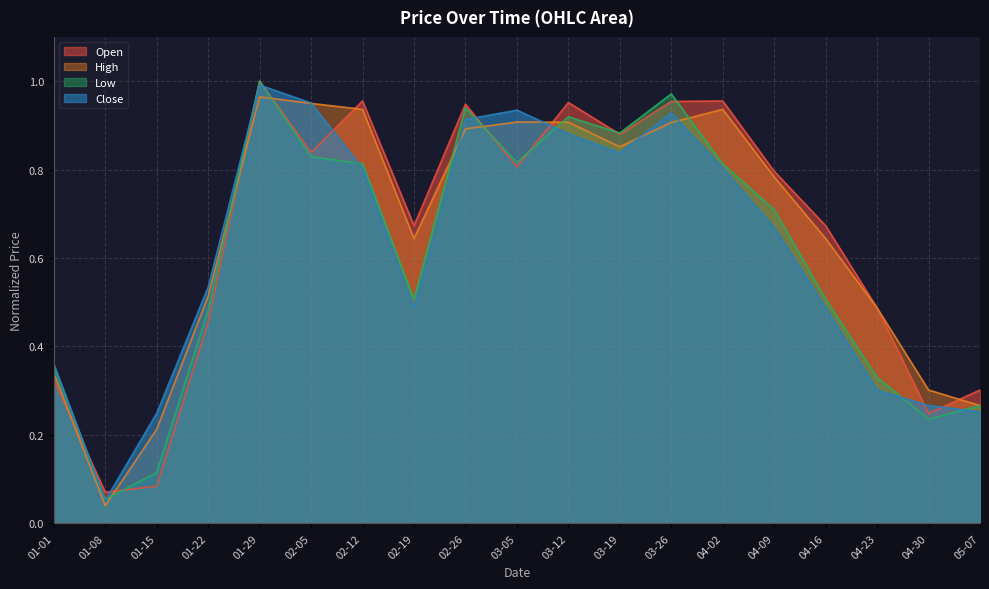

Does the chart have visible grid lines?

Yes